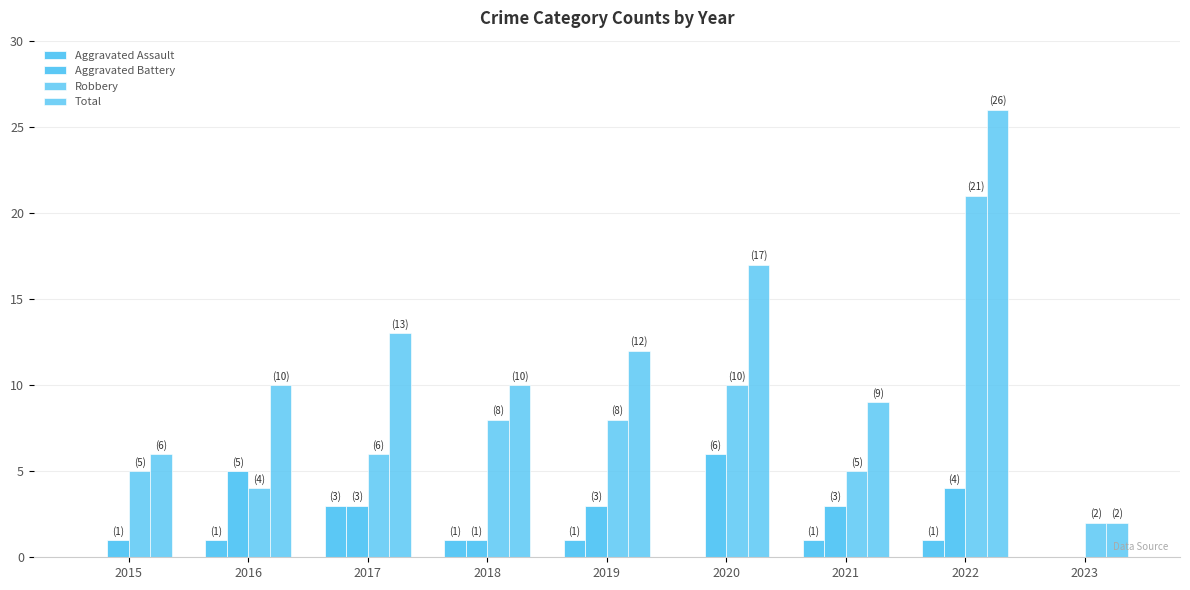

How many categories are shown in the chart?

9